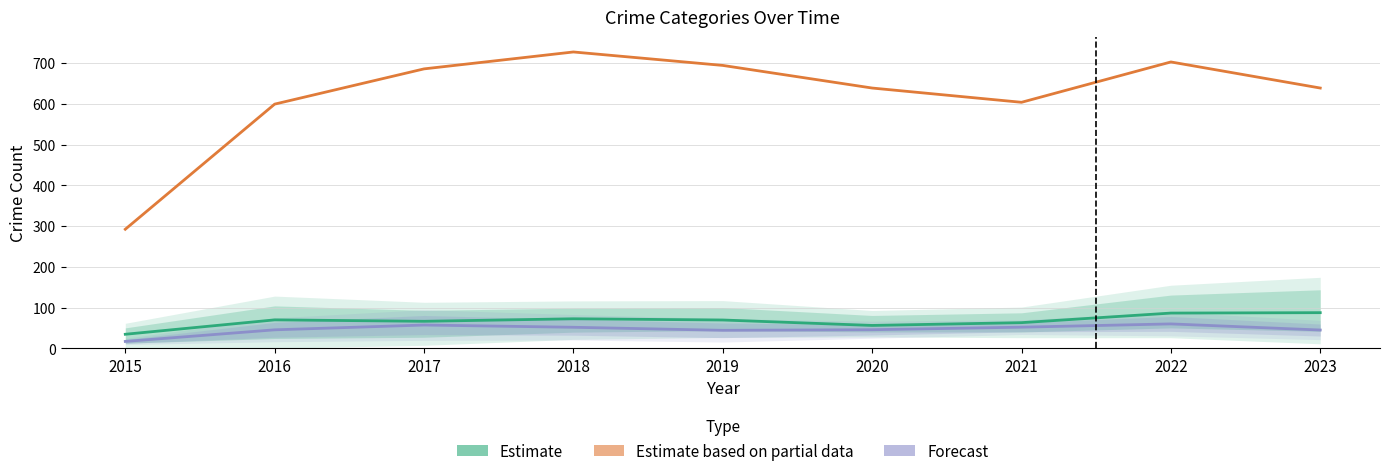

Between 2017 and 2020, which series saw the biggest shift?

Estimate based on partial data